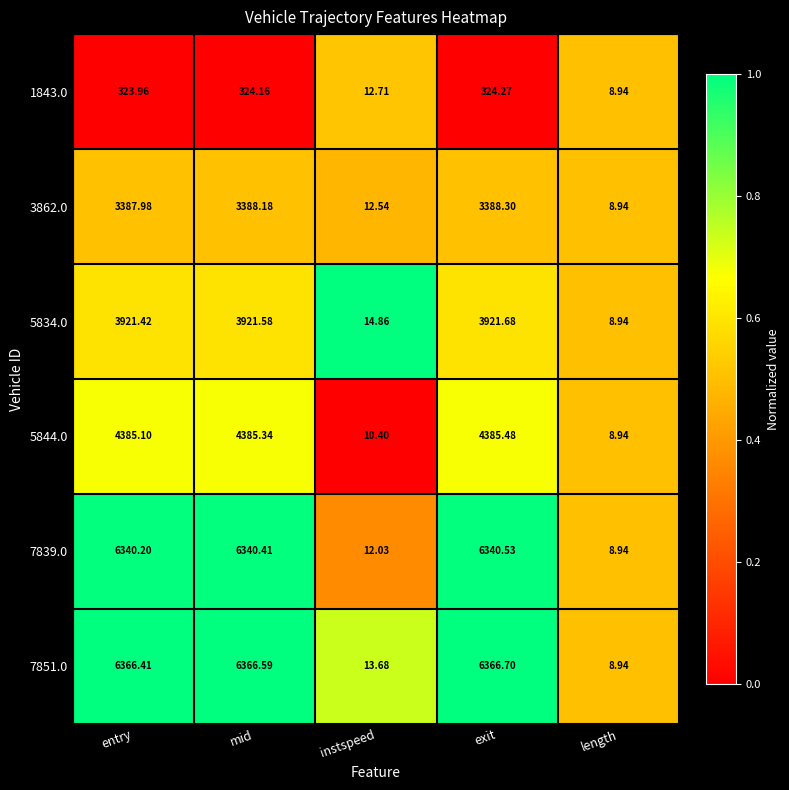

How many data points does each series have?

5